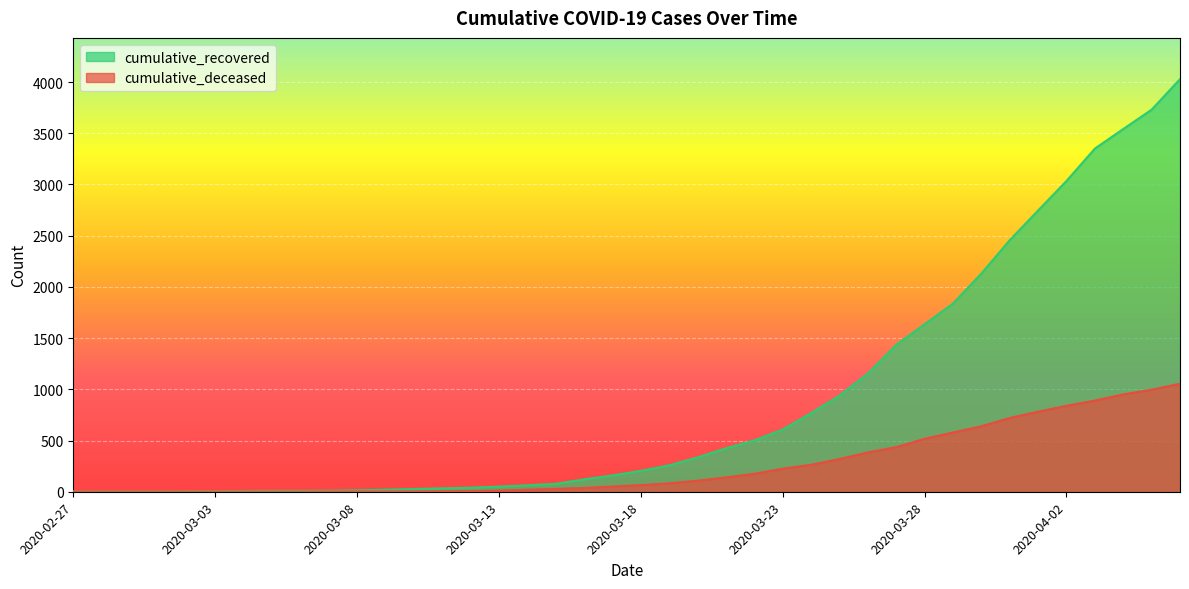

Reading left to right, what are all the values shown in this chart?

cumulative_recovered: 2020-02-27=3	2020-02-28=4	2020-02-29=4	2020-03-01=4	2020-03-02=5	2020-03-03=6	2020-03-04=8	2020-03-05=9	2020-03-06=9	2020-03-07=10	2020-03-08=14	2020-03-09=20	2020-03-10=27	2020-03-11=33	2020-03-12=40	2020-03-13=50	2020-03-14=63	2020-03-15=77	2020-03-16=121	2020-03-17=159	2020-03-18=204	2020-03-19=258	2020-03-20=335	2020-03-21=424	2020-03-22=501	2020-03-23=607	2020-03-24=768	2020-03-25=938	2020-03-26=1154	2020-03-27=1434	2020-03-28=1635	2020-03-29=1837	2020-03-30=2130	2020-03-31=2456	2020-04-01=2746	2020-04-02=3034	2020-04-03=3350	2020-04-04=3541	2020-04-05=3730	2020-04-06=4028
cumulative_deceased: 2020-02-27=0	2020-02-28=0	2020-02-29=0	2020-03-01=0	2020-03-02=0	2020-03-03=0	2020-03-04=0	2020-03-05=0	2020-03-06=0	2020-03-07=1	2020-03-08=2	2020-03-09=2	2020-03-10=2	2020-03-11=4	2020-03-12=6	2020-03-13=11	2020-03-14=20	2020-03-15=28	2020-03-16=37	2020-03-17=51	2020-03-18=65	2020-03-19=82	2020-03-20=108	2020-03-21=140	2020-03-22=175	2020-03-23=225	2020-03-24=263	2020-03-25=319	2020-03-26=384	2020-03-27=435	2020-03-28=517	2020-03-29=578	2020-03-30=639	2020-03-31=720	2020-04-01=781	2020-04-02=839	2020-04-03=890	2020-04-04=950	2020-04-05=996	2020-04-06=1054